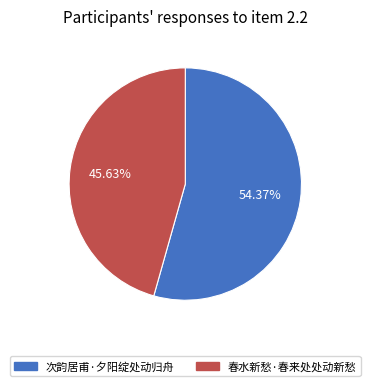

Which slice is the smallest?

春水新愁·春来处处动新愁